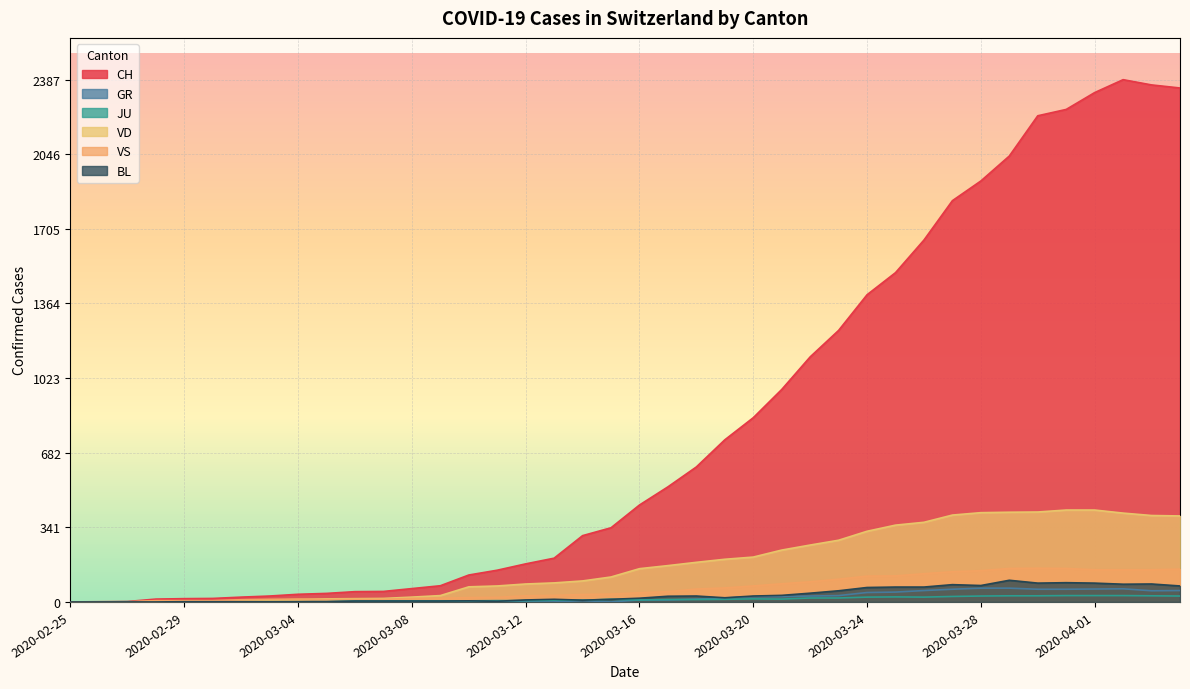

Is the value of VD at 2020-03-17 greater than the value of JU at 2020-03-27?

Yes